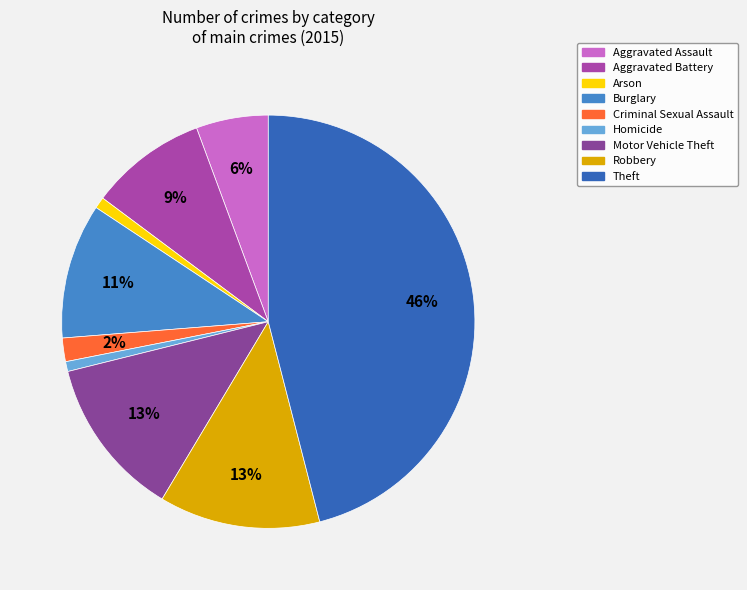

Between Arson and Criminal Sexual Assault, which is larger?

Criminal Sexual Assault